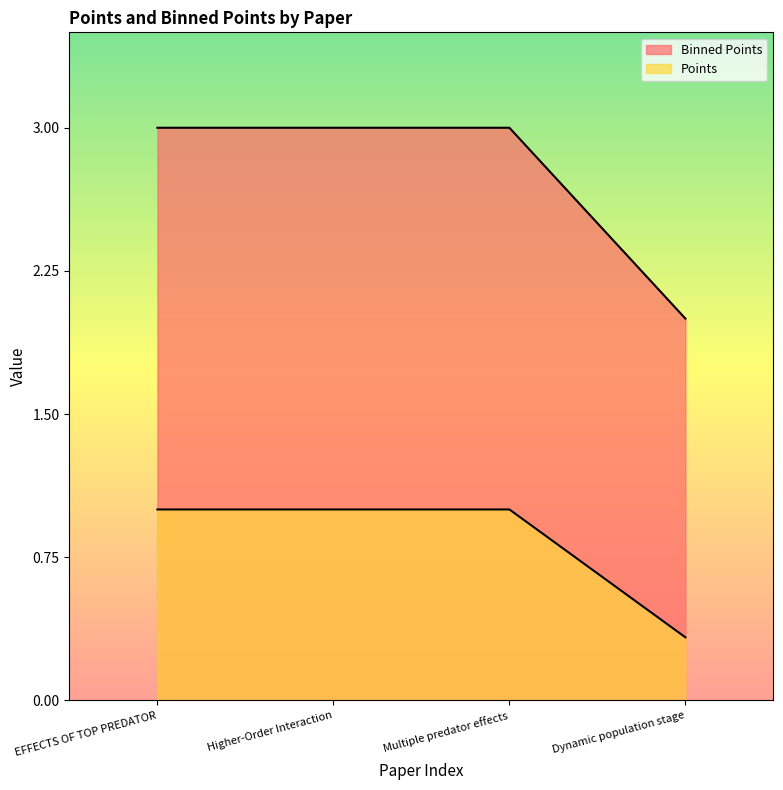

What are all the series names shown in the legend?

Points, Binned Points